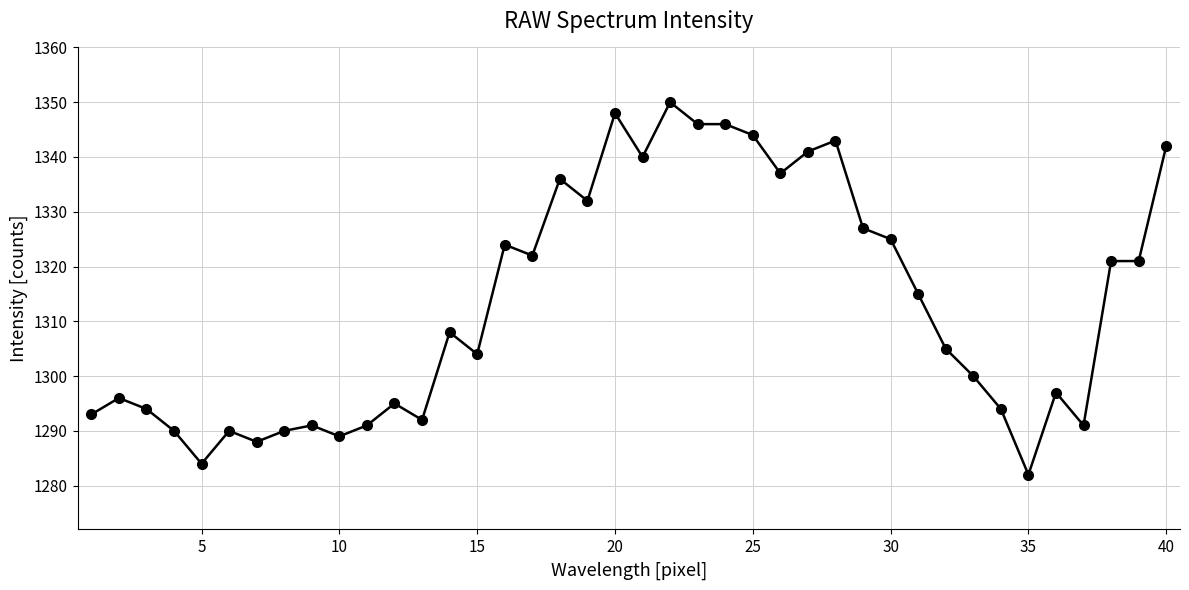

What is the smallest value displayed?

1282